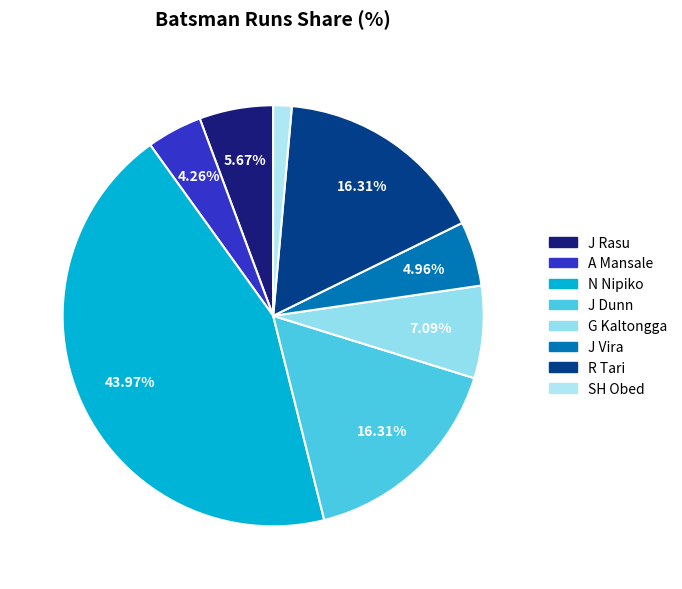

Which category has the biggest portion of the pie?

N Nipiko